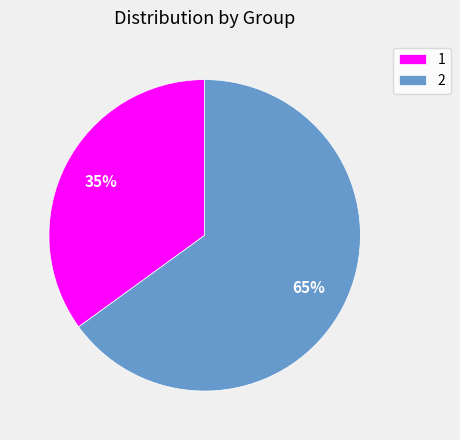

Do 2 and 1 together represent more than half of the pie?

Yes